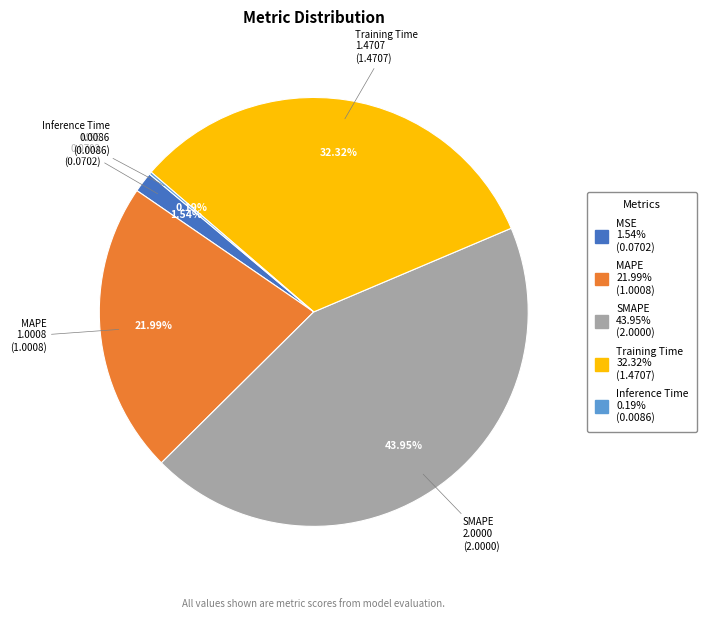

Which category has the biggest portion of the pie?

SMAPE